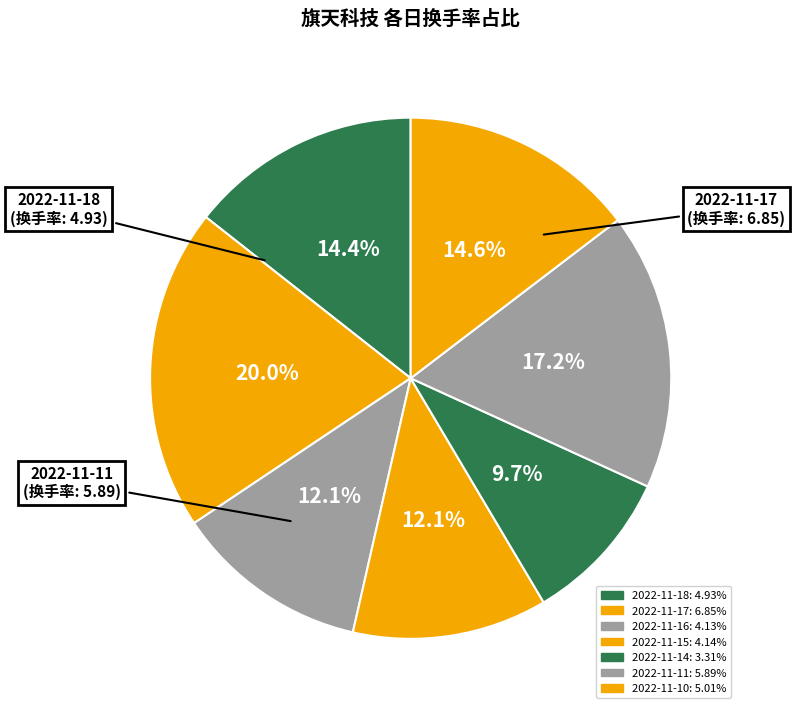

How many segments does this pie chart have?

7